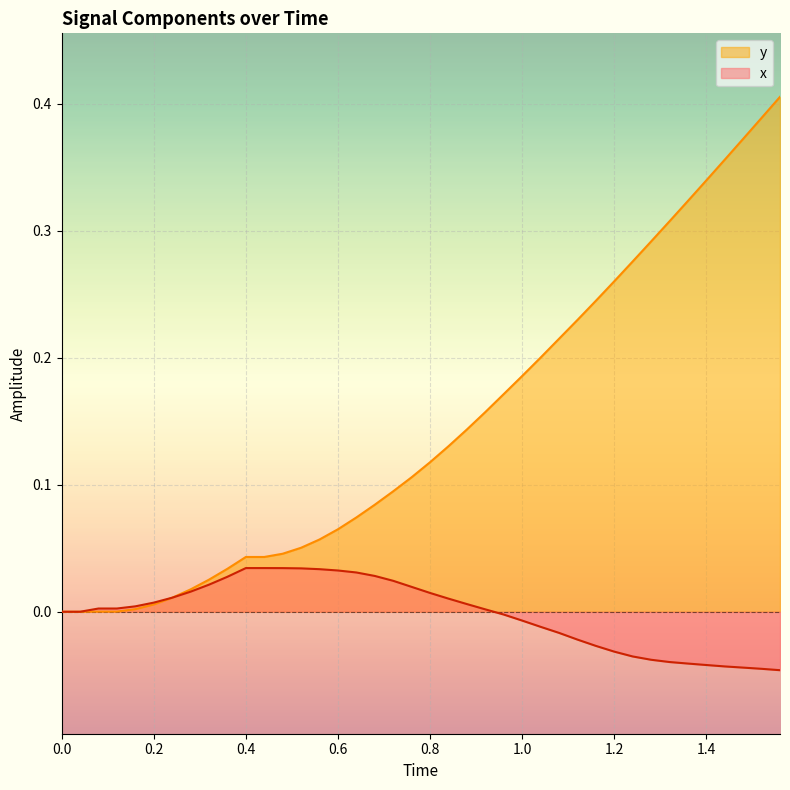

The y series shows 0.0 at 0.6. True or false?

False